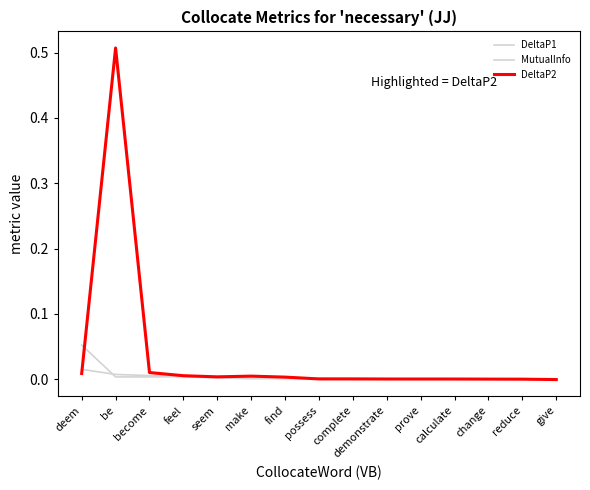

List the labels in order of DeltaP1 value, smallest first.

give, reduce, change, calculate, prove, demonstrate, make, find, complete, possess, seem, become, be, feel, deem